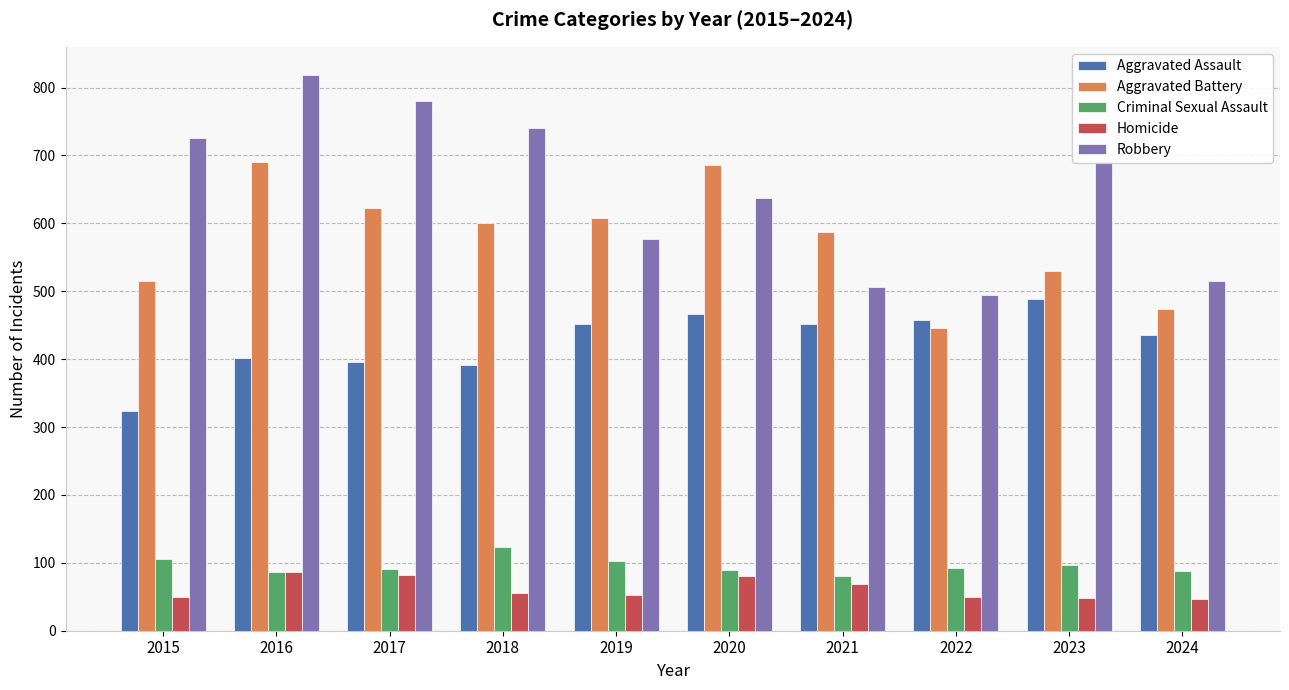

At which label does Robbery reach its minimum?

2022